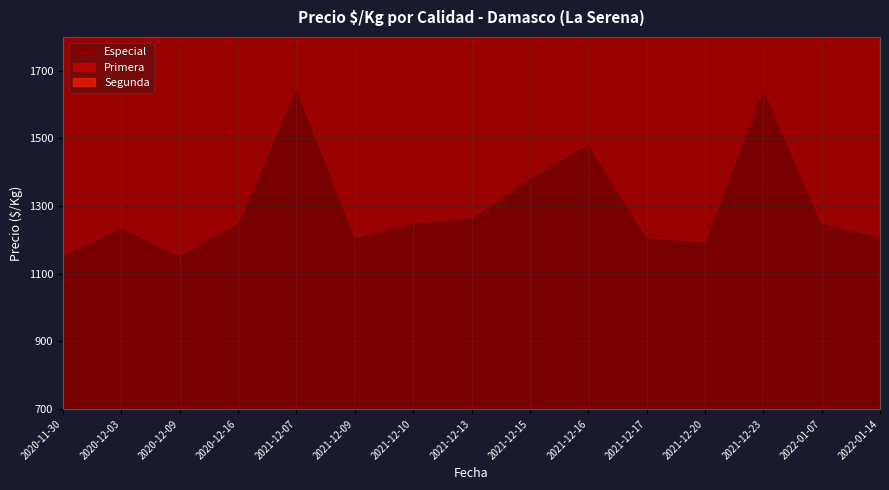

The Especial series shows 1250 at 2021-12-10. True or false?

True